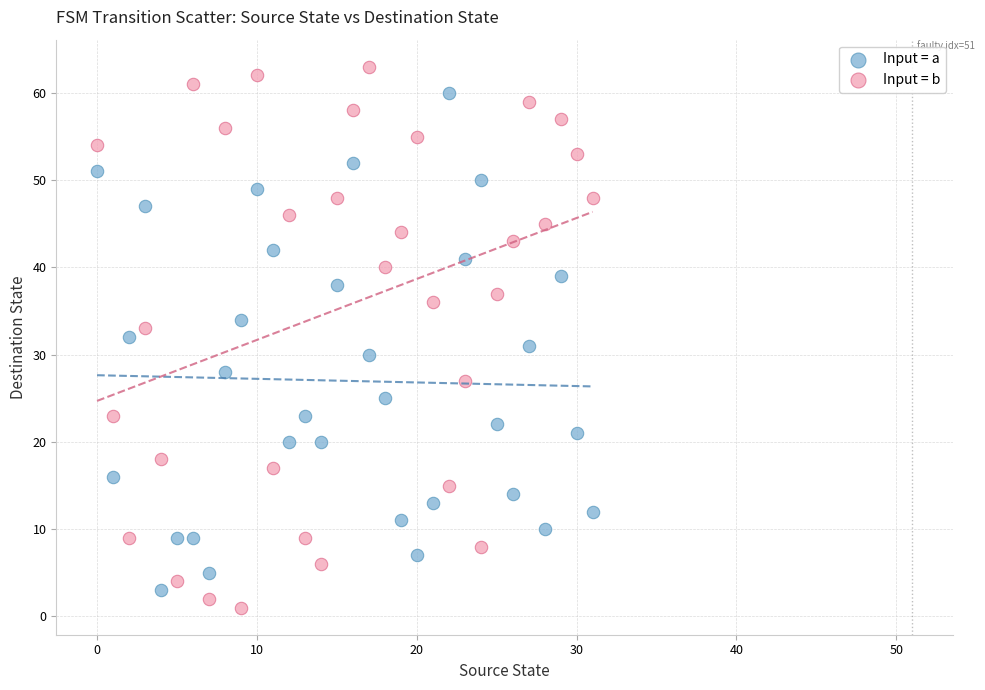

Which series reaches the maximum Y coordinate?

Input = b